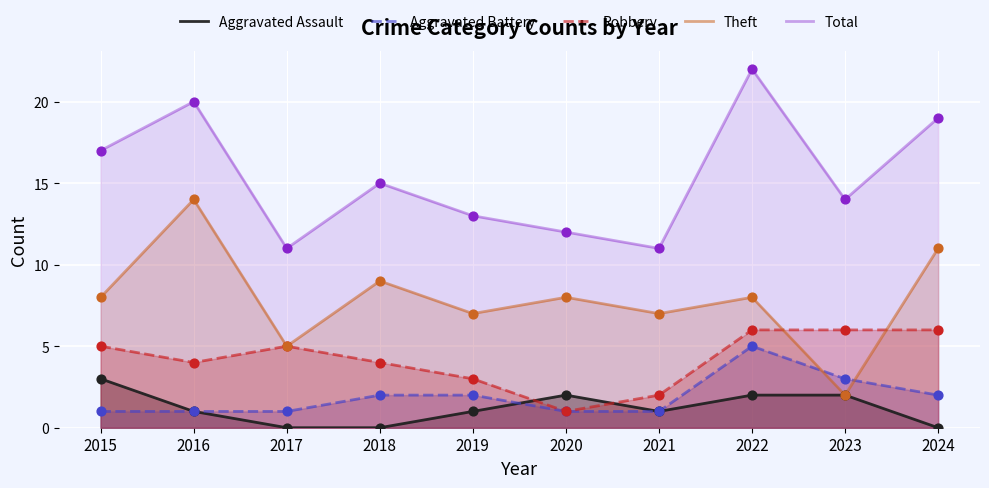

Which series reaches the maximum Y coordinate?

Total